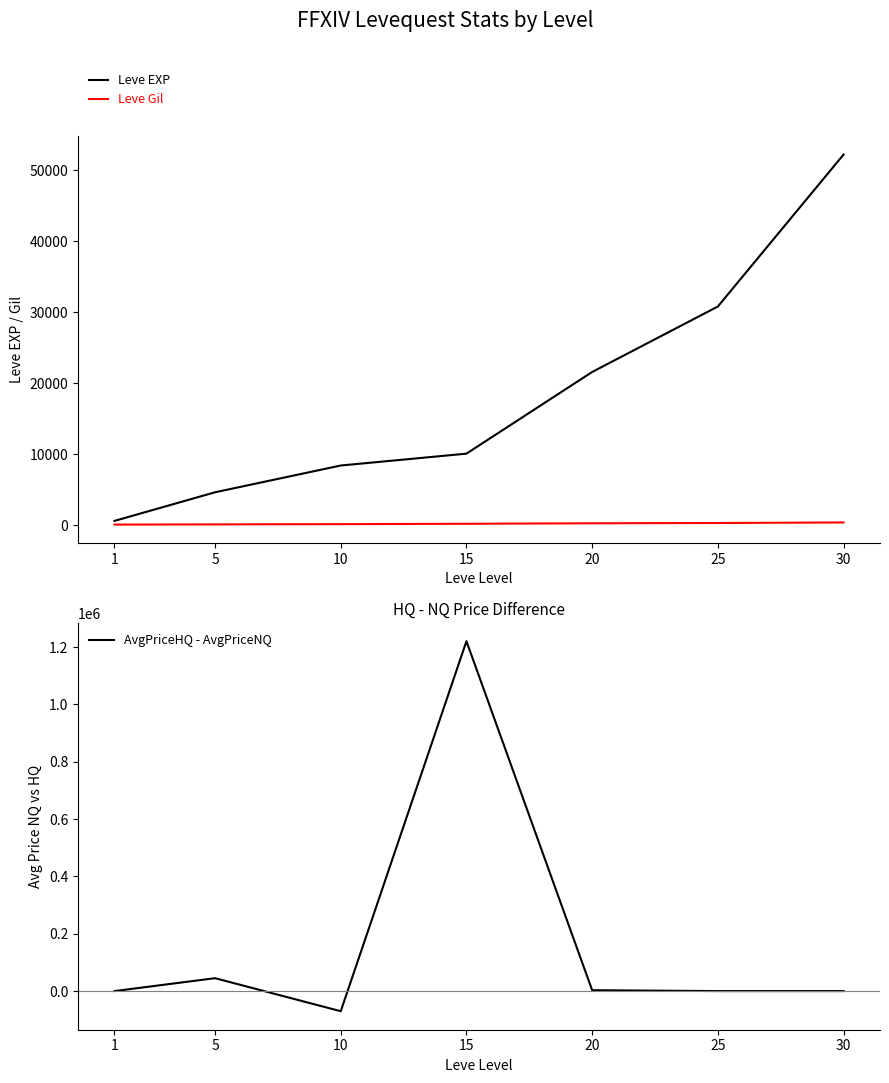

Is this an area chart (filled region under the line)?

No